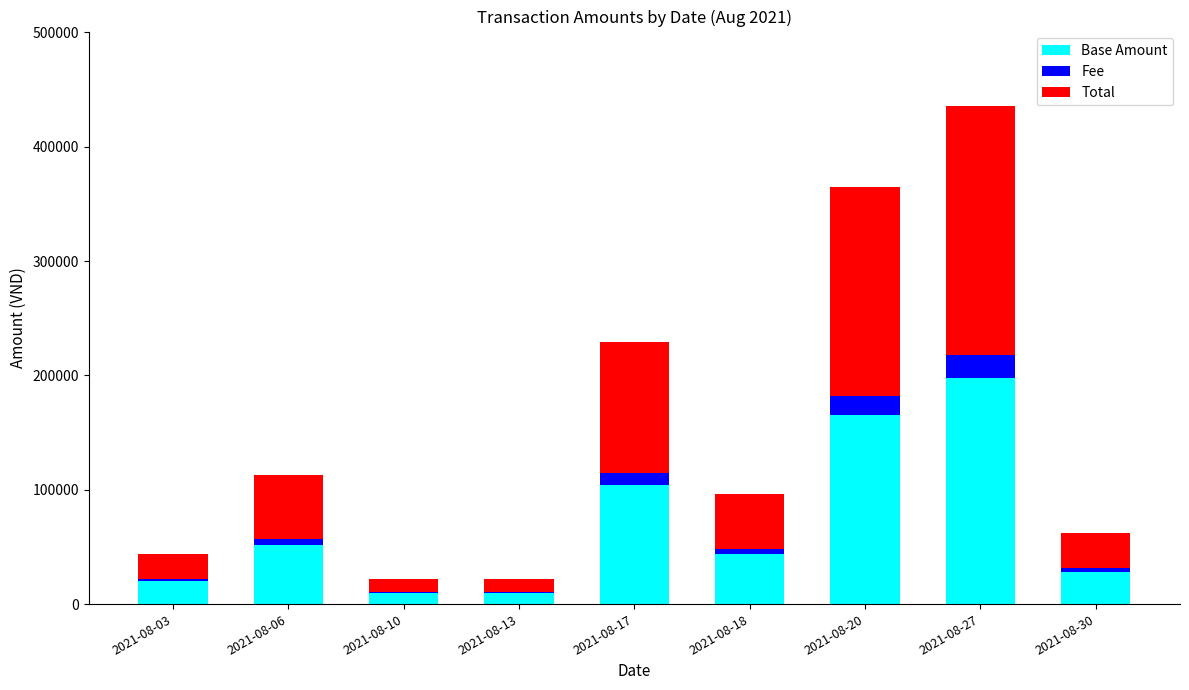

At which category is the sum across all series the highest?

2021-08-27